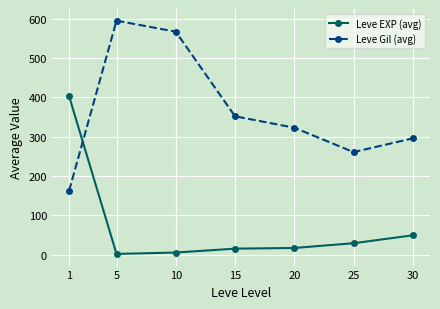

The Leve EXP (avg) series shows 29.5 at 25. True or false?

True